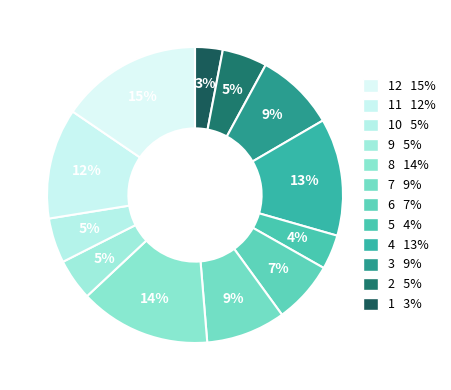

To the nearest percent, what is the average slice percentage?

8%